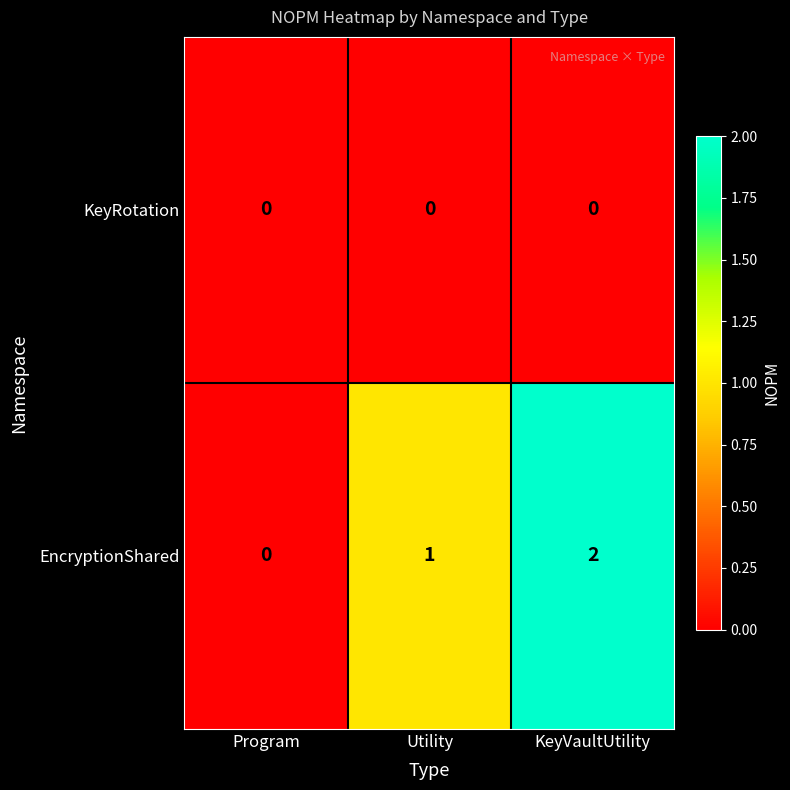

Which series has the largest total across all categories?

EncryptionShared